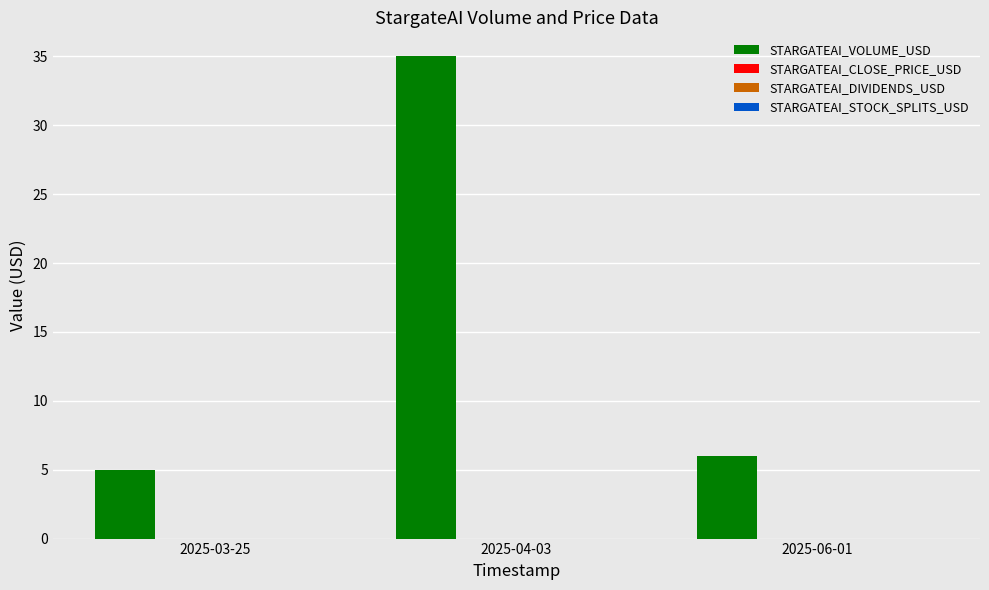

True or false: STARGATEAI_VOLUME_USD has a value of 18.7 at 2025-04-03.

False